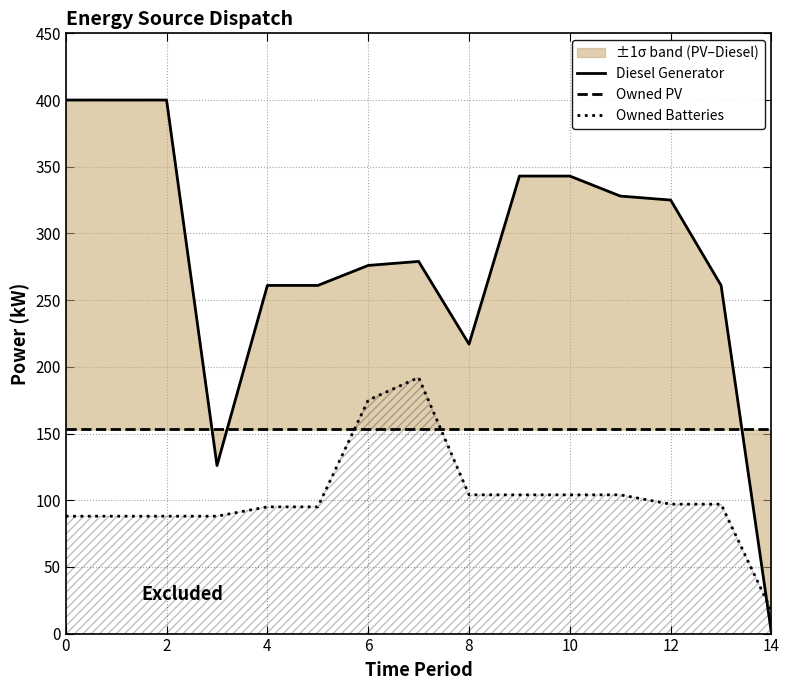

What is the difference between the second highest and minimum values in the Owned Batteries series?

158